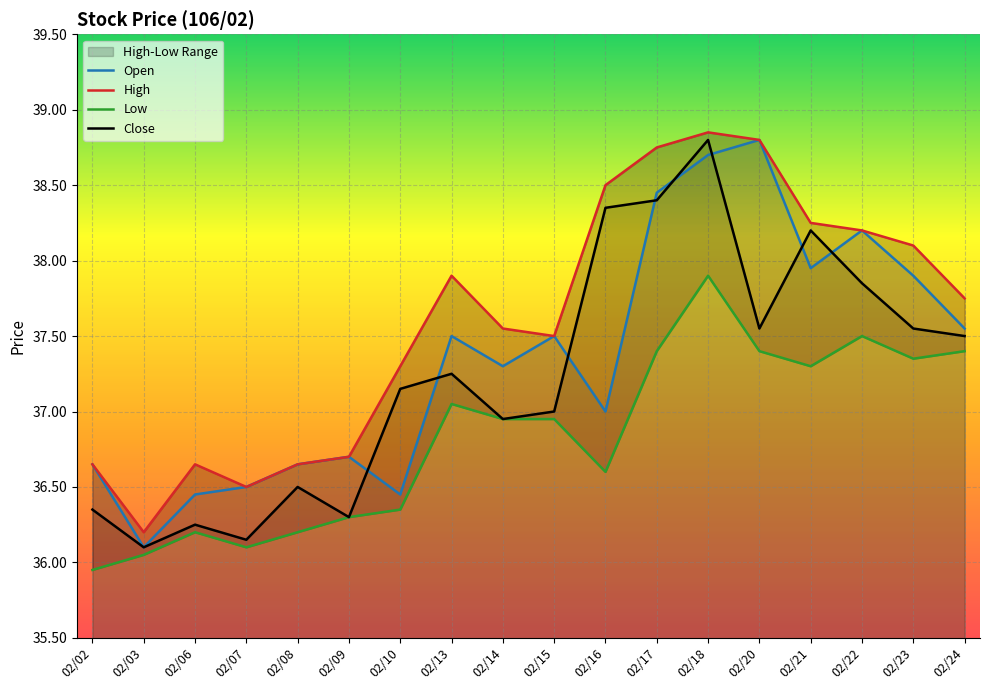

Reading right to left, list all the values displayed in this chart.

Open: 02/24=37.5	02/23=37.9	02/22=38.2	02/21=38.0	02/20=38.8	02/18=38.7	02/17=38.5	02/16=37.0	02/15=37.5	02/14=37.3	02/13=37.5	02/10=36.5	02/09=36.7	02/08=36.6	02/07=36.5	02/06=36.5	02/03=36.1	02/02=36.6
High: 02/24=37.8	02/23=38.1	02/22=38.2	02/21=38.2	02/20=38.8	02/18=38.9	02/17=38.8	02/16=38.5	02/15=37.5	02/14=37.5	02/13=37.9	02/10=37.3	02/09=36.7	02/08=36.6	02/07=36.5	02/06=36.6	02/03=36.2	02/02=36.6
Low: 02/24=37.4	02/23=37.4	02/22=37.5	02/21=37.3	02/20=37.4	02/18=37.9	02/17=37.4	02/16=36.6	02/15=37.0	02/14=37.0	02/13=37.0	02/10=36.4	02/09=36.3	02/08=36.2	02/07=36.1	02/06=36.2	02/03=36.0	02/02=36.0
Close: 02/24=37.5	02/23=37.5	02/22=37.9	02/21=38.2	02/20=37.5	02/18=38.8	02/17=38.4	02/16=38.4	02/15=37.0	02/14=37.0	02/13=37.2	02/10=37.1	02/09=36.3	02/08=36.5	02/07=36.1	02/06=36.2	02/03=36.1	02/02=36.4